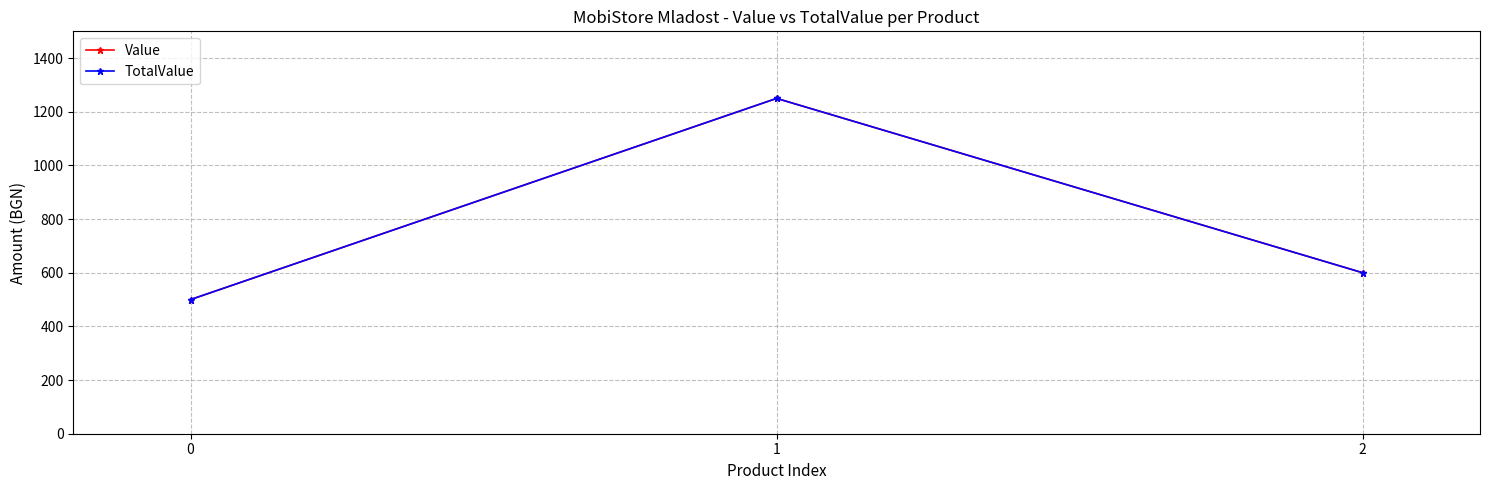

At how many categories does at least one series exceed 748?

1